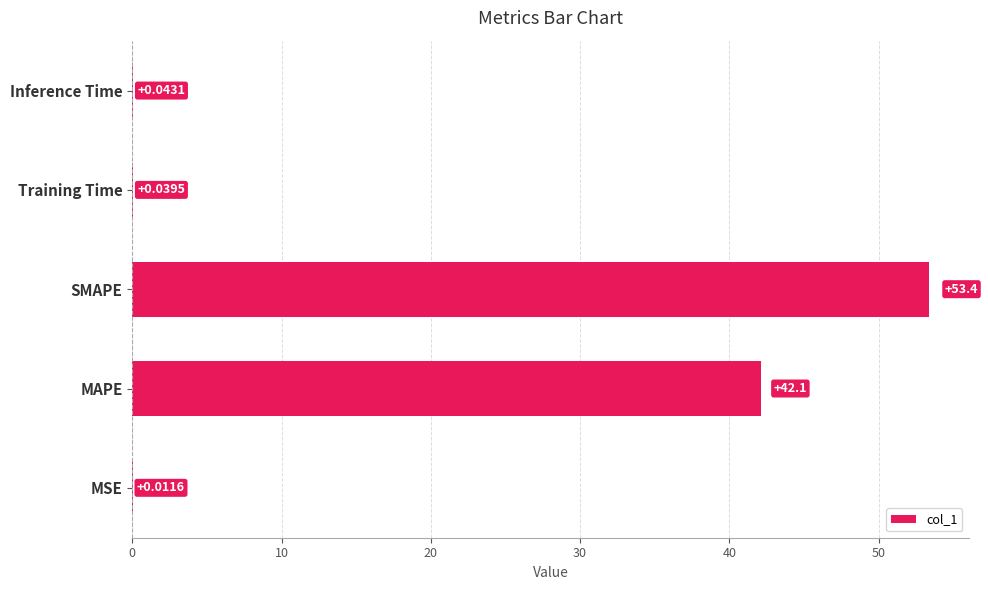

Which label corresponds to the largest value in the chart?

SMAPE